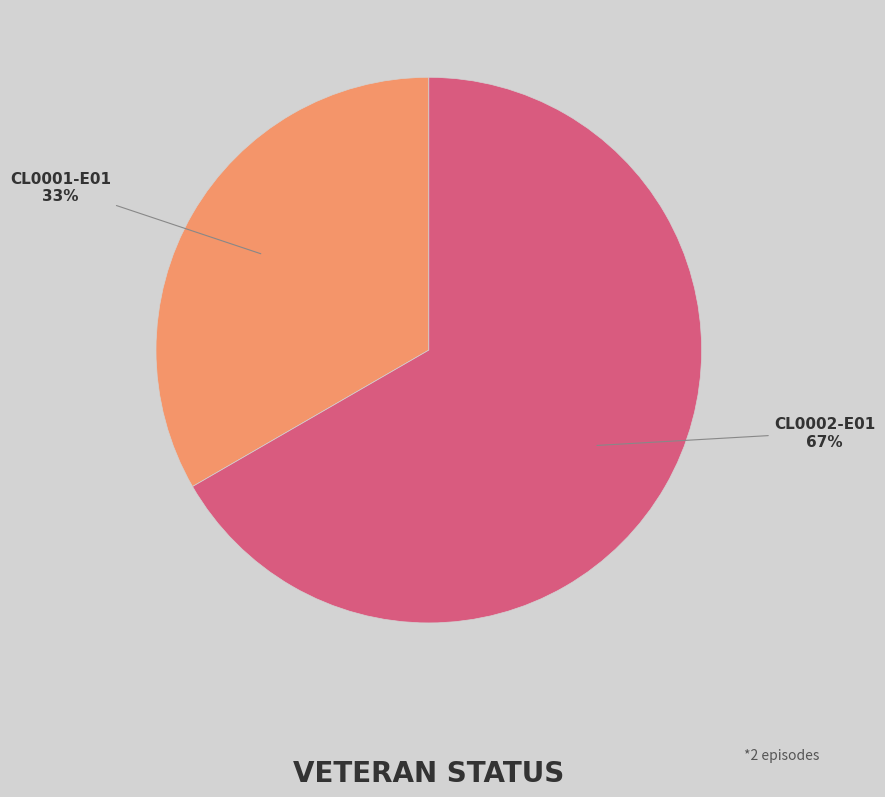

To the nearest percent, what is the average slice percentage?

50%